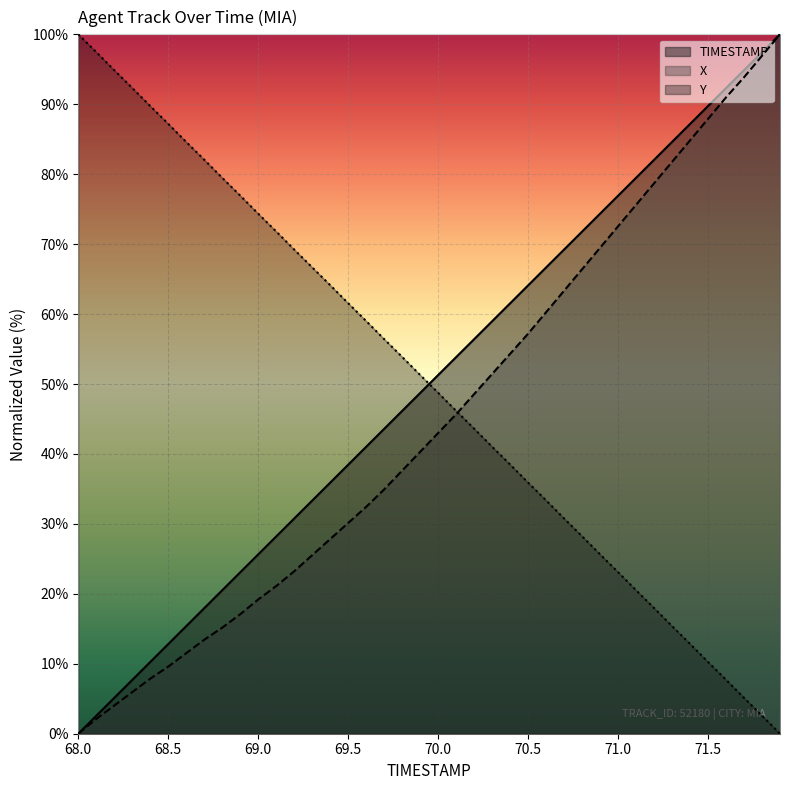

Which series has the largest total across all categories?

Y